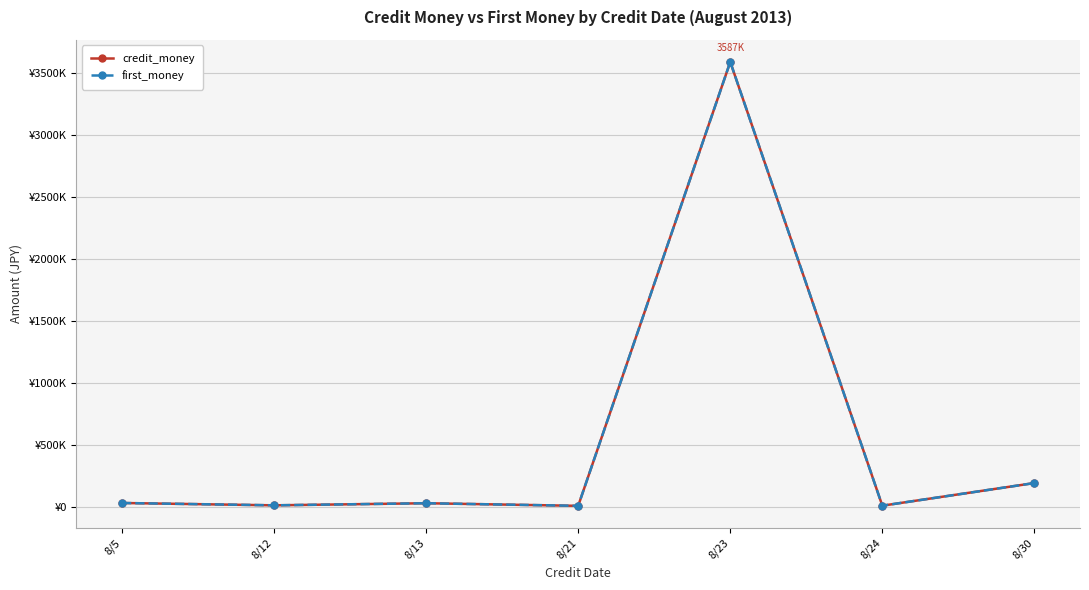

Is this an area chart (filled region under the line)?

No